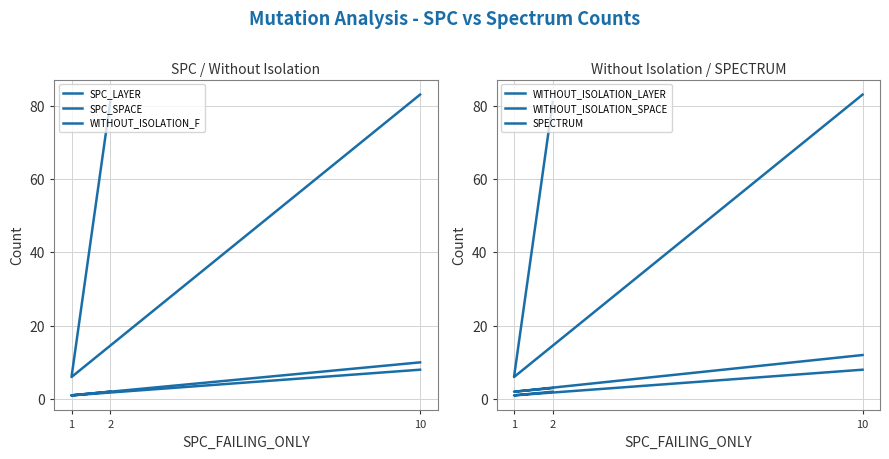

What is the average value of the WITHOUT_ISOLATION_LAYER series?

4